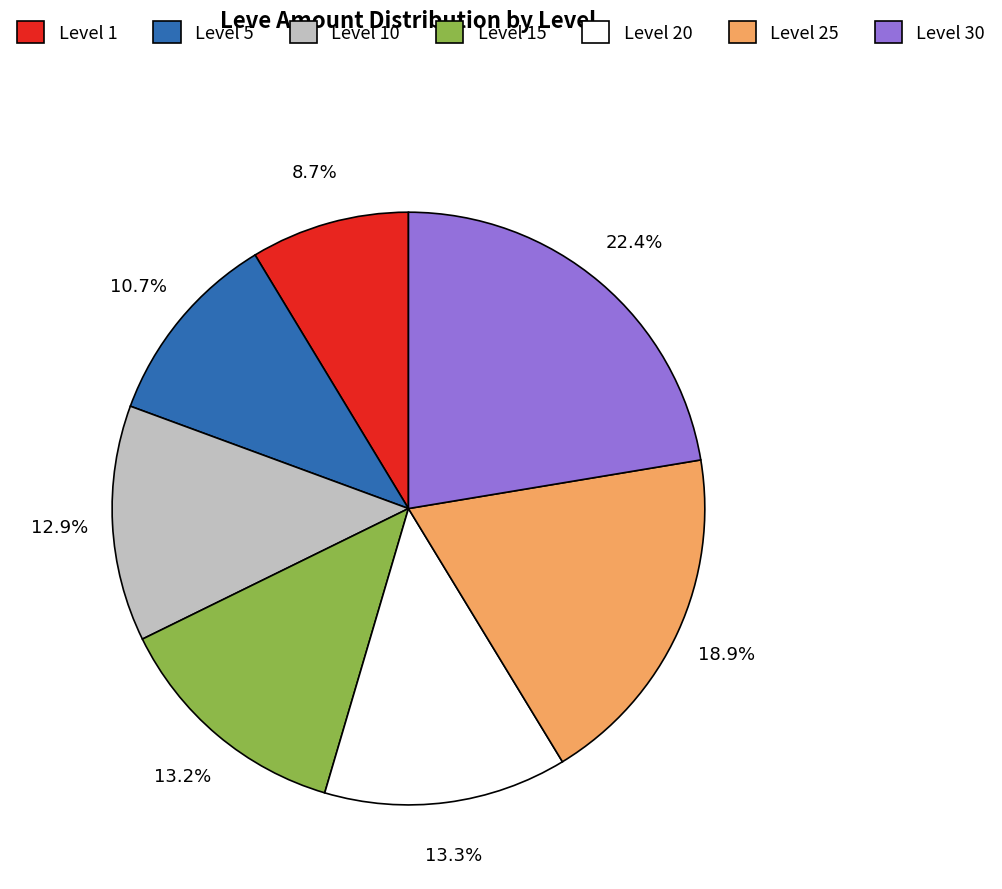

To the nearest percent, what is the difference between the largest and smallest slice percentages?

14%